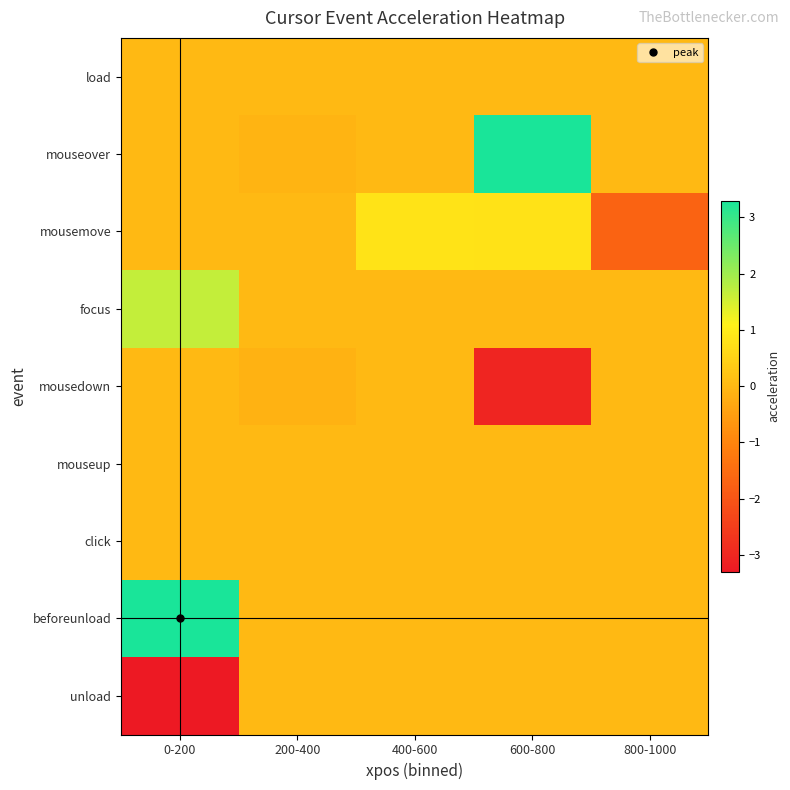

Which series has the largest total across all categories?

beforeunload